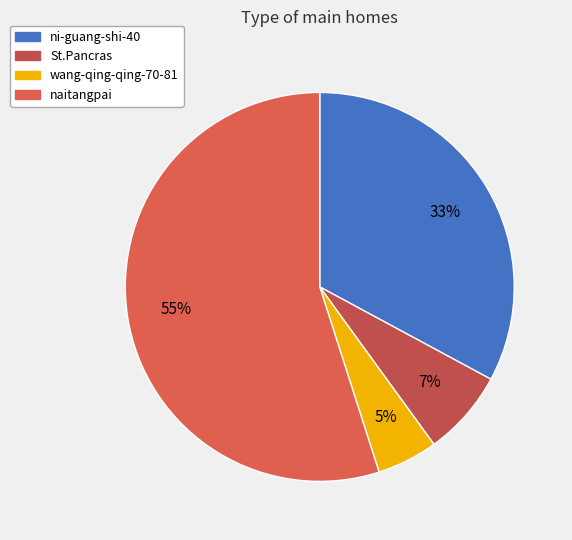

Which slice is the smallest?

wang-qing-qing-70-81